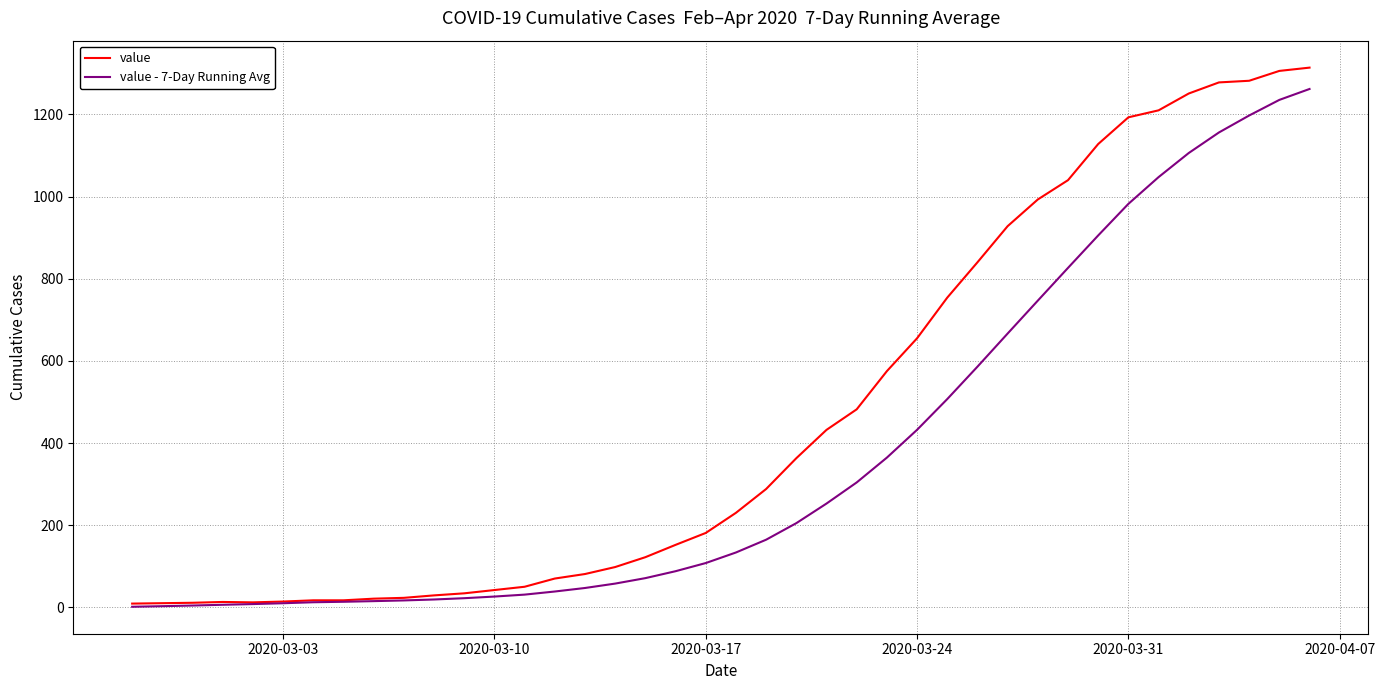

List the series in order of their overall mean, lowest first.

value - 7-Day Running Avg, value